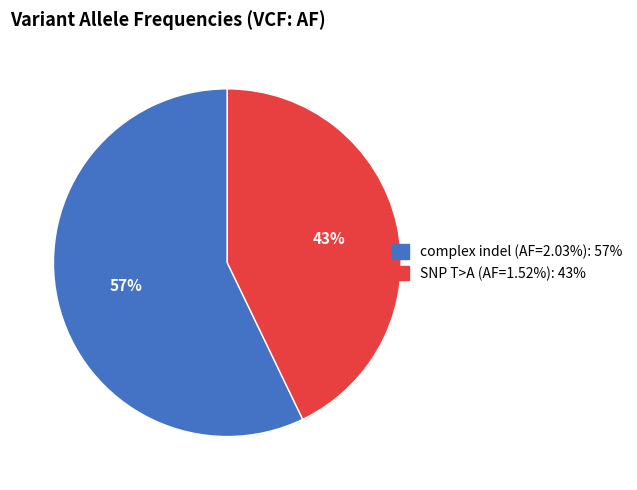

To the nearest percent, what is the difference between the largest and smallest slice percentages?

14%